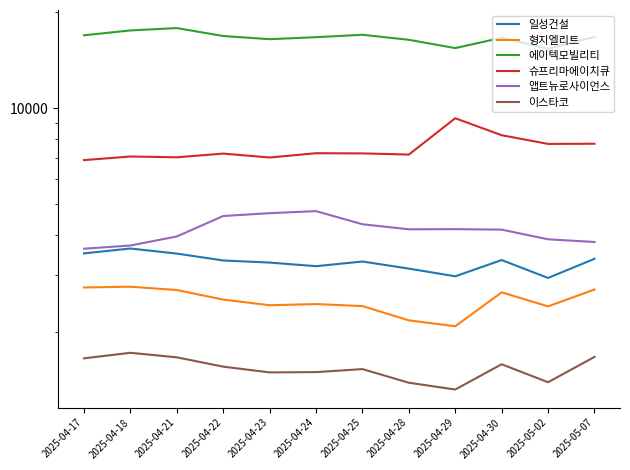

What is the sum of all 형지엘리트 values?

30015